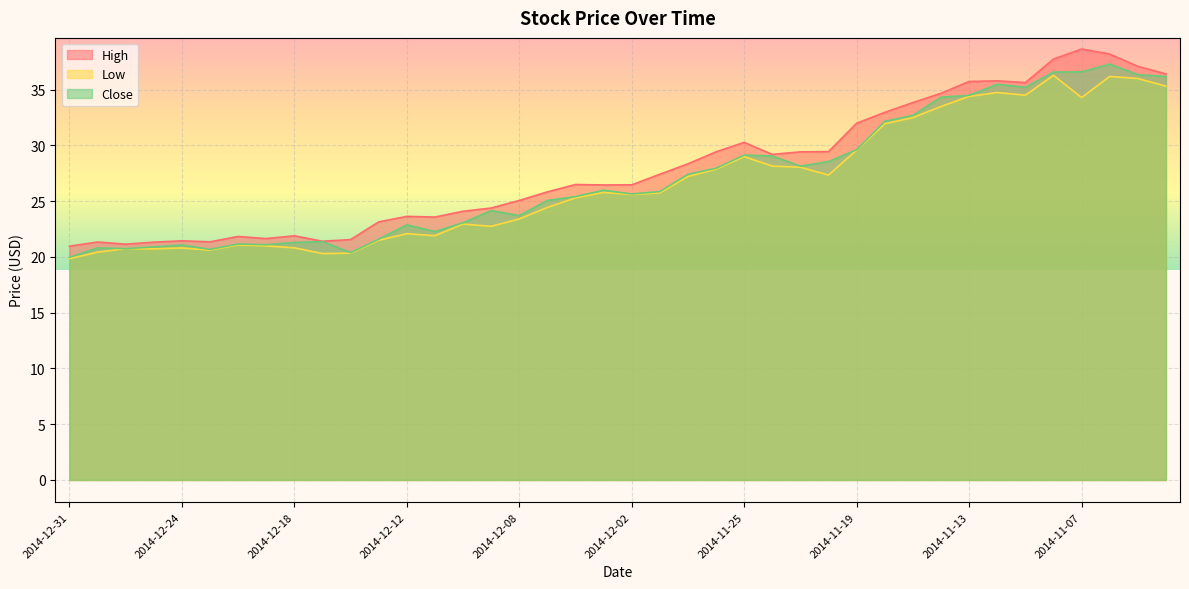

List the series in order of their peak value, highest first.

High, Close, Low